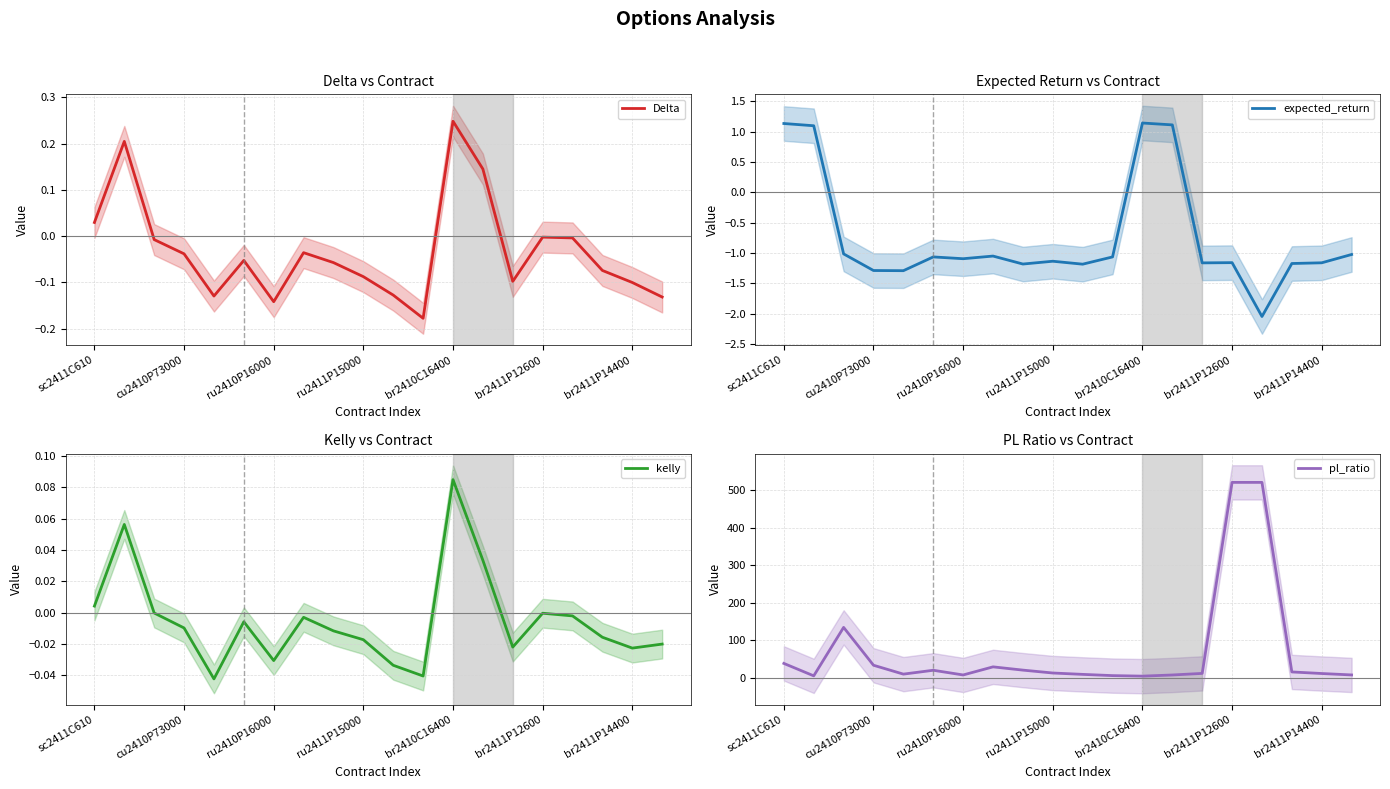

True or false: expected_return has a value of -0.8 at br2411P14400.

False